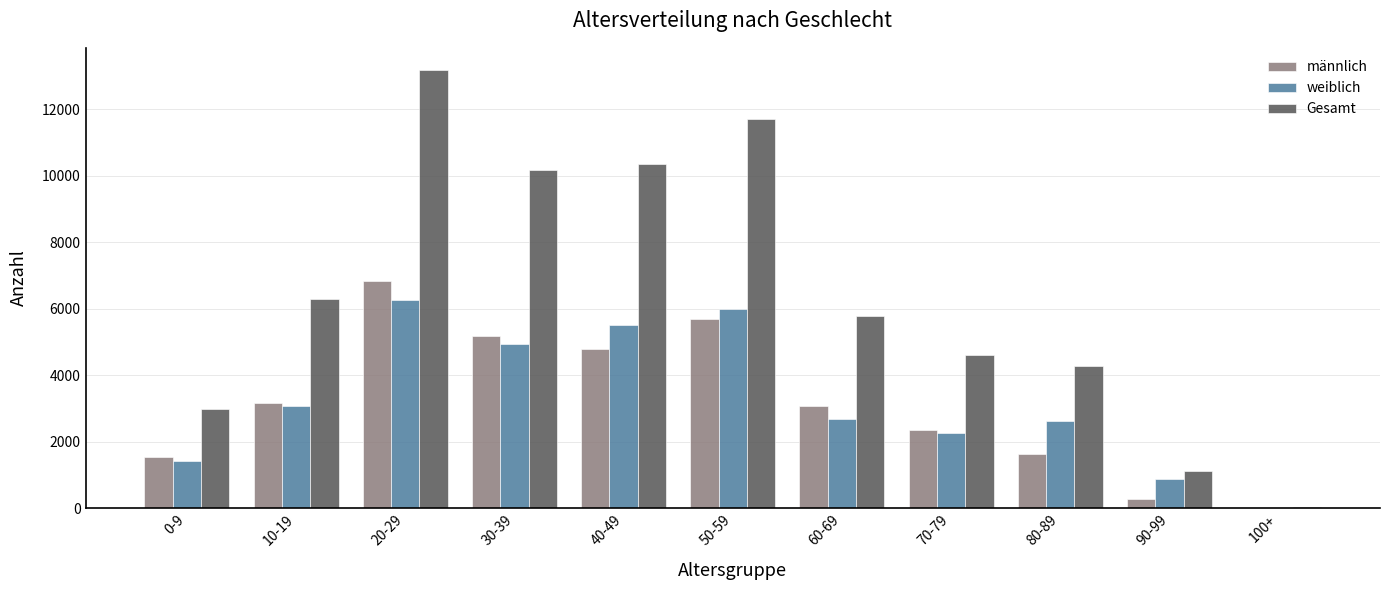

What is the sum of all Gesamt values?

70439